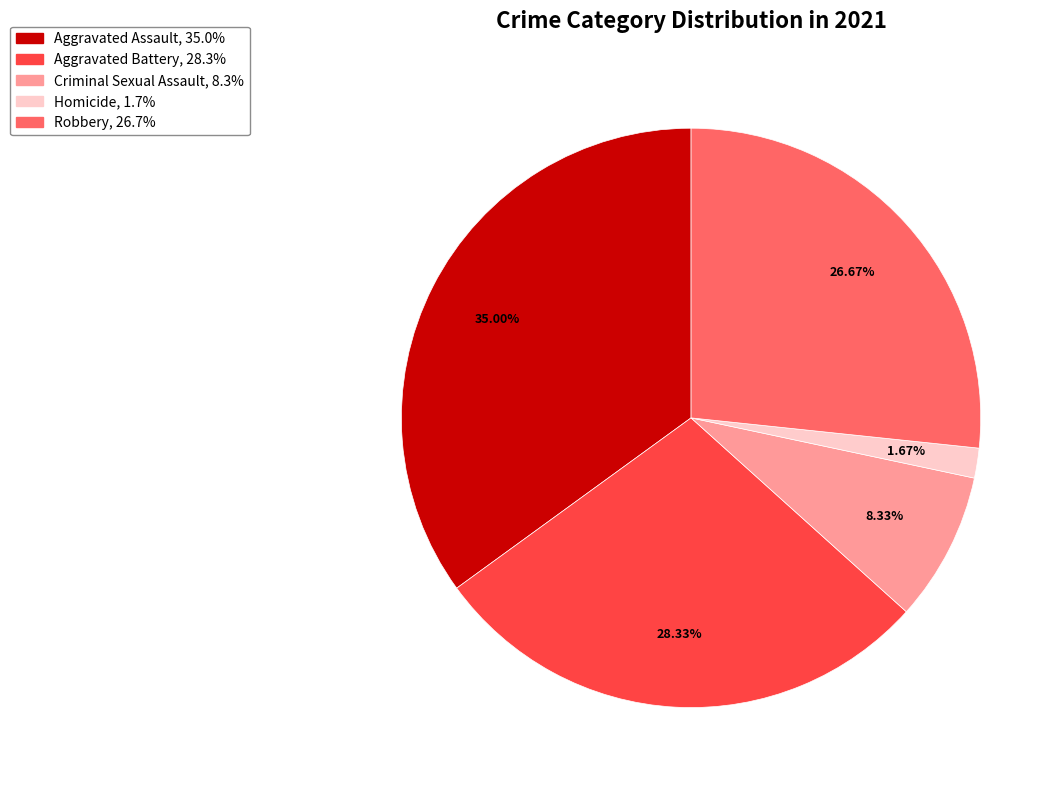

To the nearest percent, what is the average slice percentage?

20%